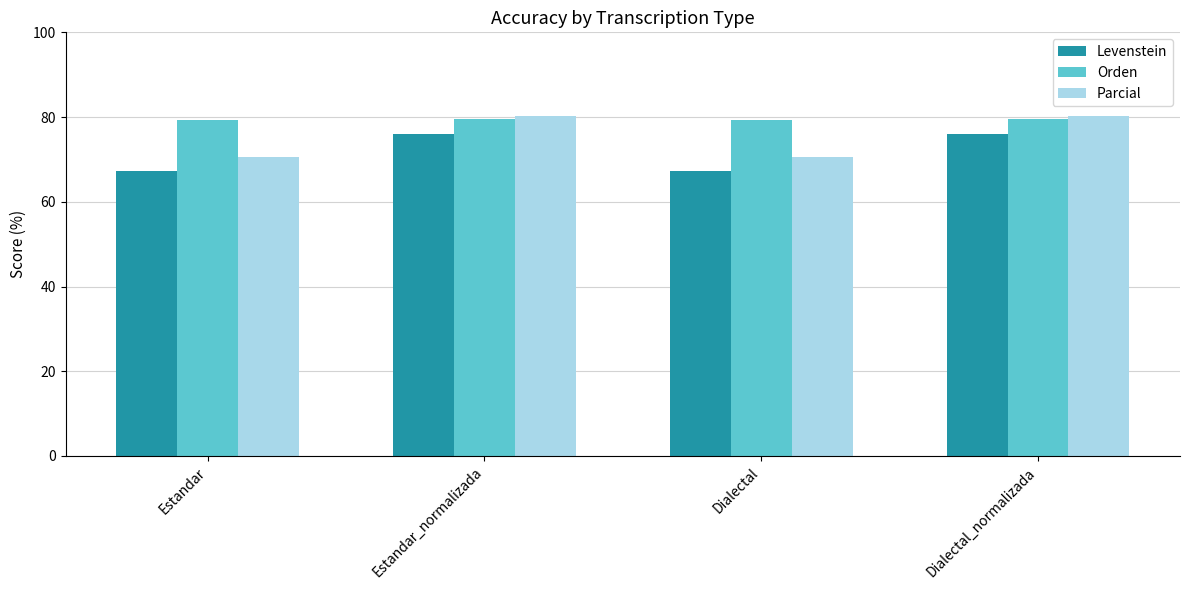

What is the difference between the highest and lowest values at Estandar_normalizada?

4.2